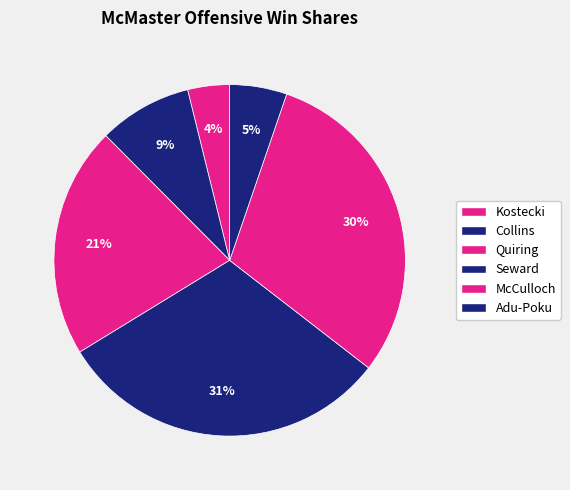

The Quiring slice represents 21% of the pie. True or false?

True